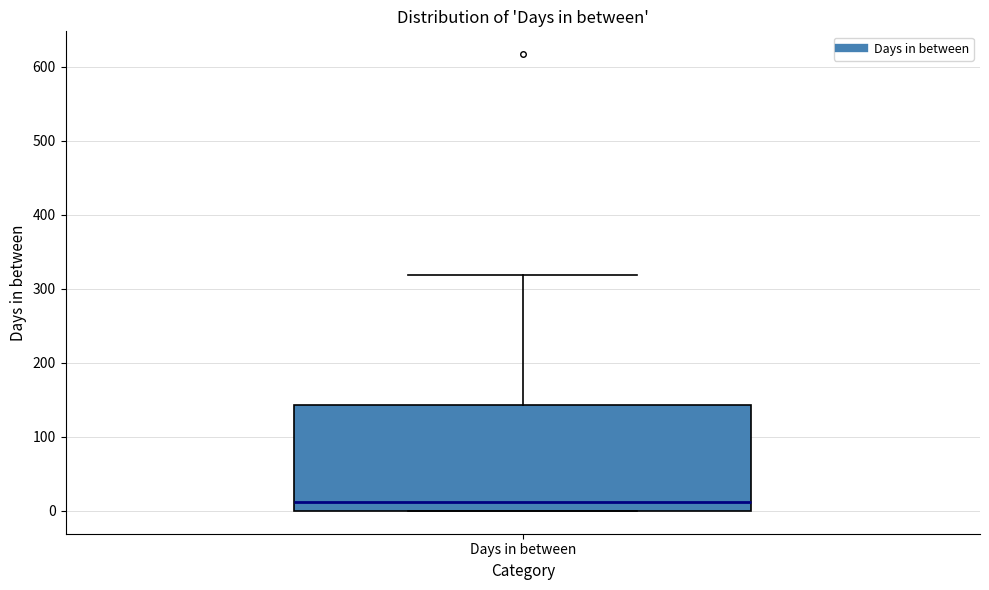

Read this box plot against the y-axis: the position of the median line, the range covered by the box, and the ends of both whiskers. The values are not printed on the chart, so give them approximately, as read against the axis.

median 10, box 0 to 140, whiskers 0 to 320